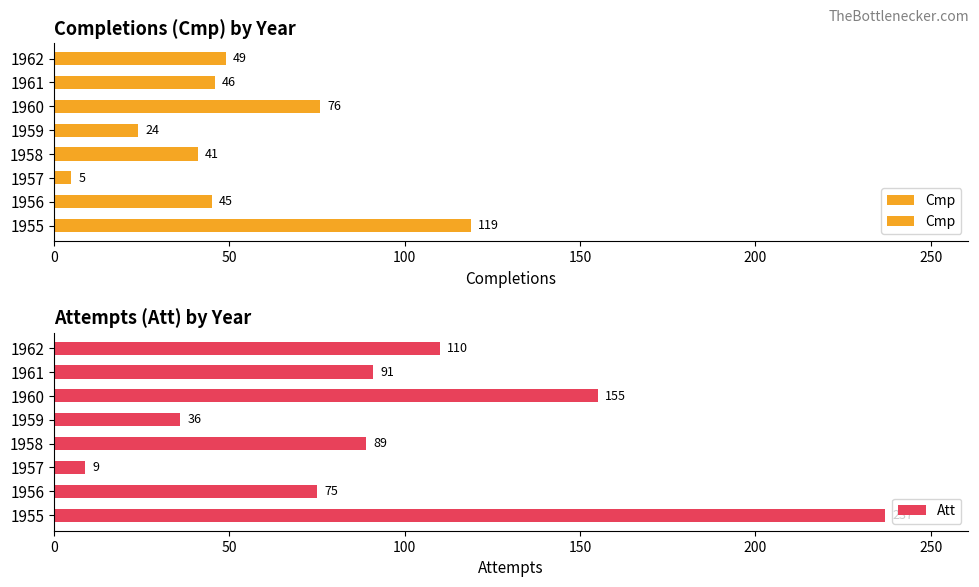

Which series has the largest range (max minus min)?

Att